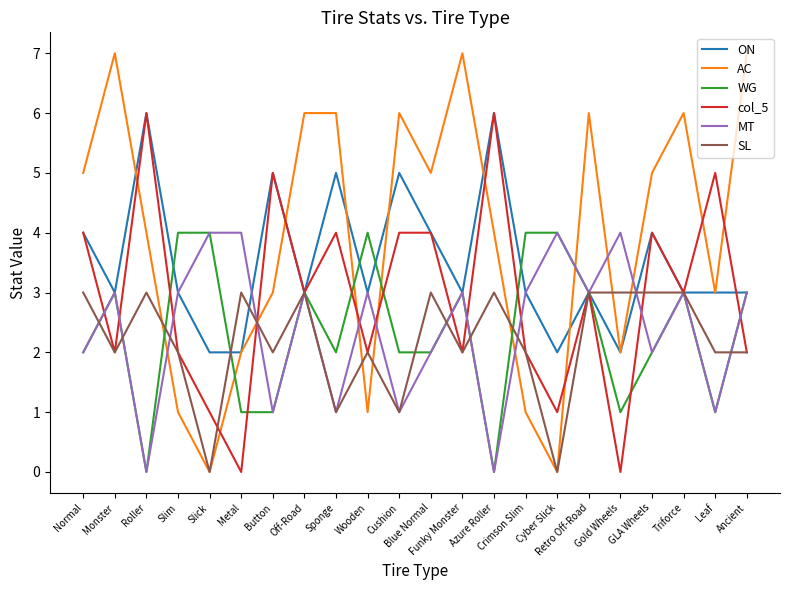

What is the greatest value displayed?

7